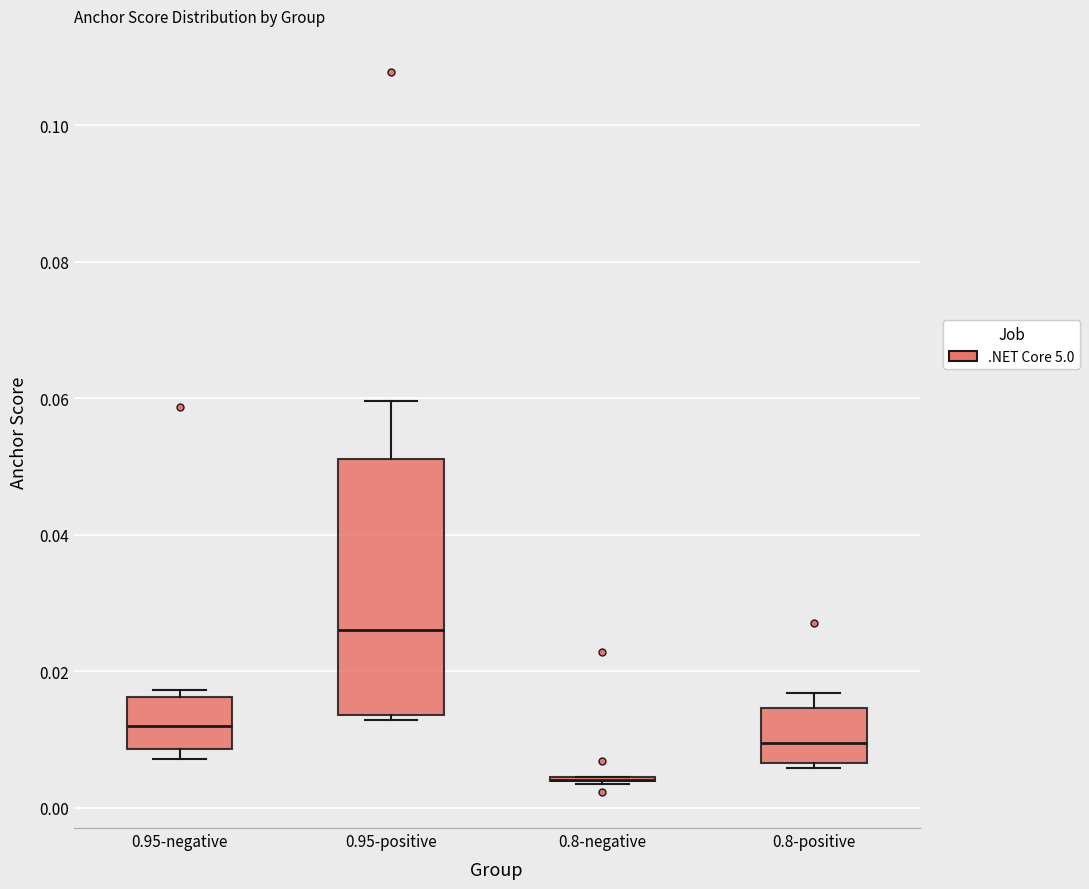

Reading left to right, read every box against the y-axis: the position of its median line, the range the box covers, and the ends of its whiskers. The values are not printed on the chart, so give them approximately, as read against the axis.

0.95-negative: median 0.012, box 0.008 to 0.016, whiskers 0.008 (just below the box's lower edge) to 0.018
0.95-positive: median 0.026, box 0.014 to 0.052, whiskers 0.012 to 0.060
0.8-negative: box collapsed to a line at 0.004, whiskers 0.004 to 0.004
0.8-positive: median 0.010, box 0.006 to 0.014, whiskers 0.006 (just below the box's lower edge) to 0.016